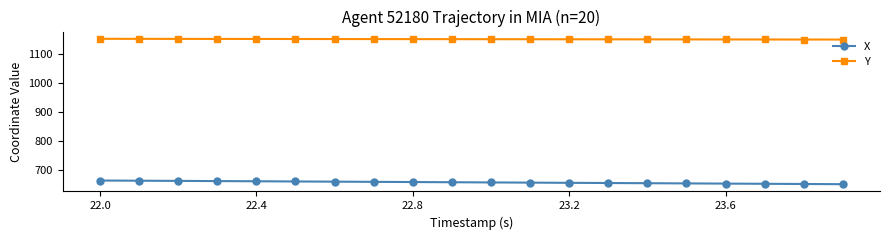

What is the greatest value displayed?

1153.7